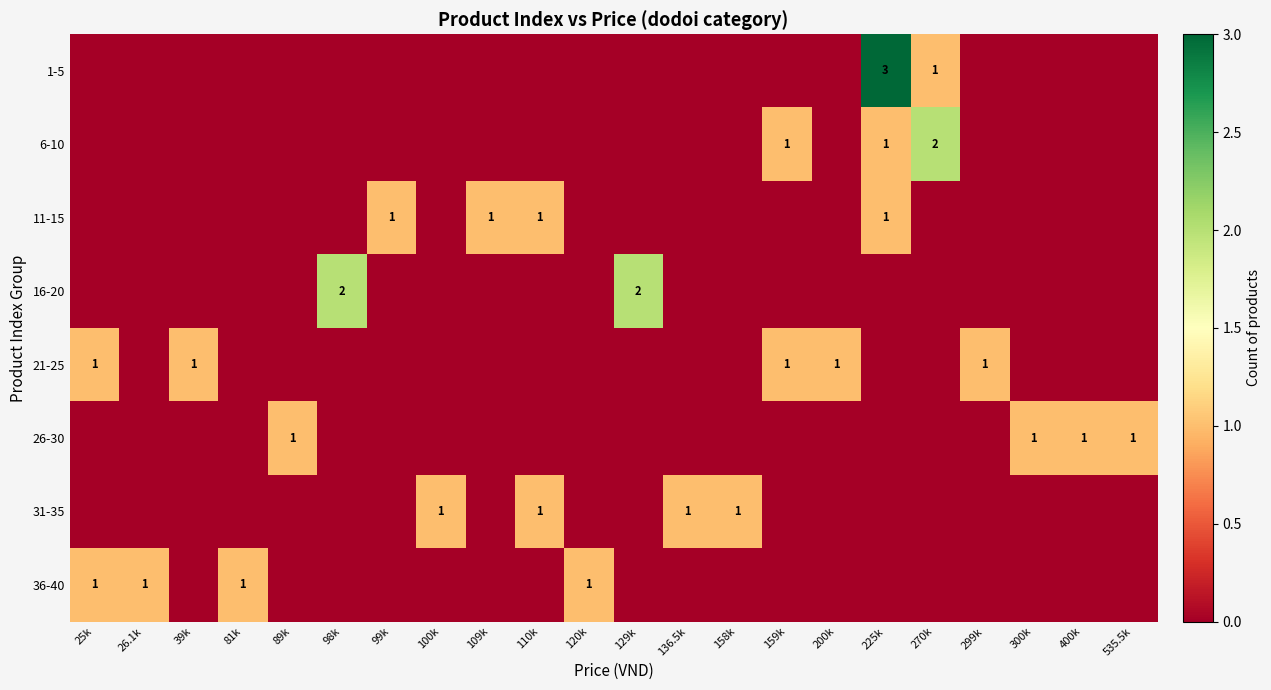

At how many categories does at least one series exceed 1?

4